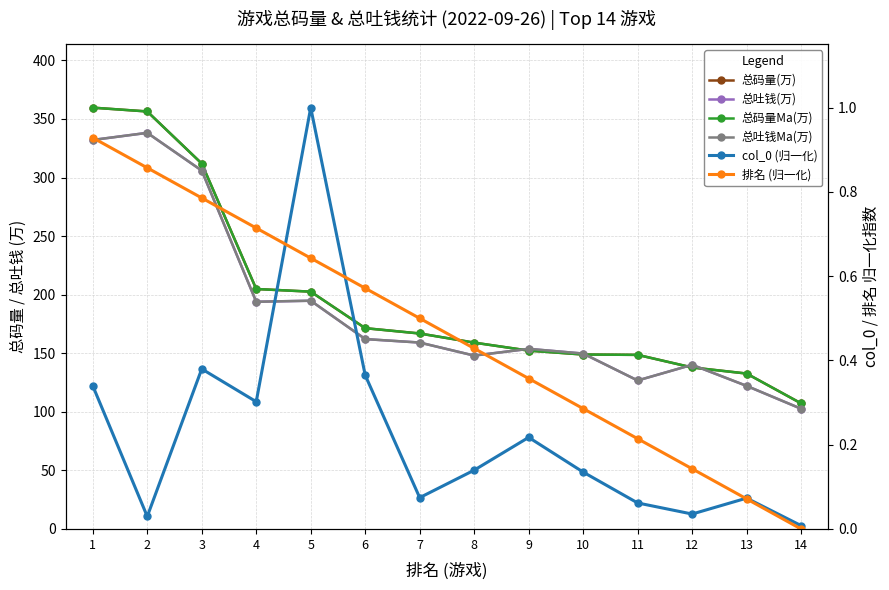

What is the sum of the 总码量(万) values at 5 and 14?

309.8